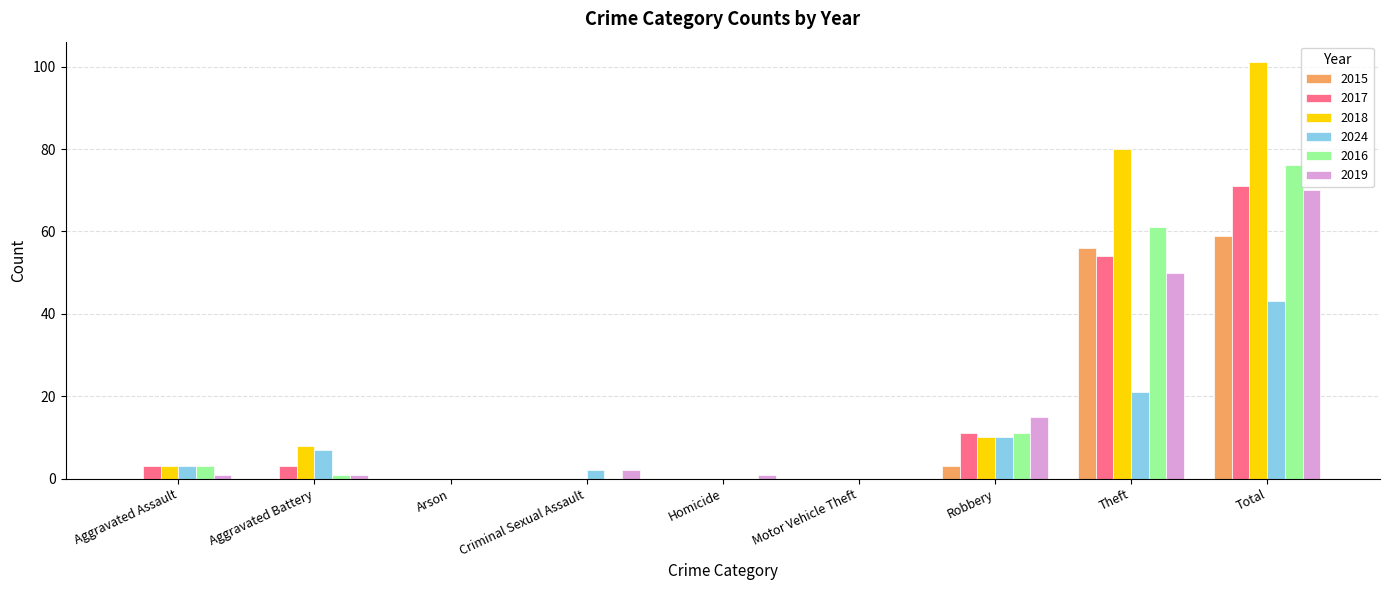

What is the maximum value shown in the chart?

101